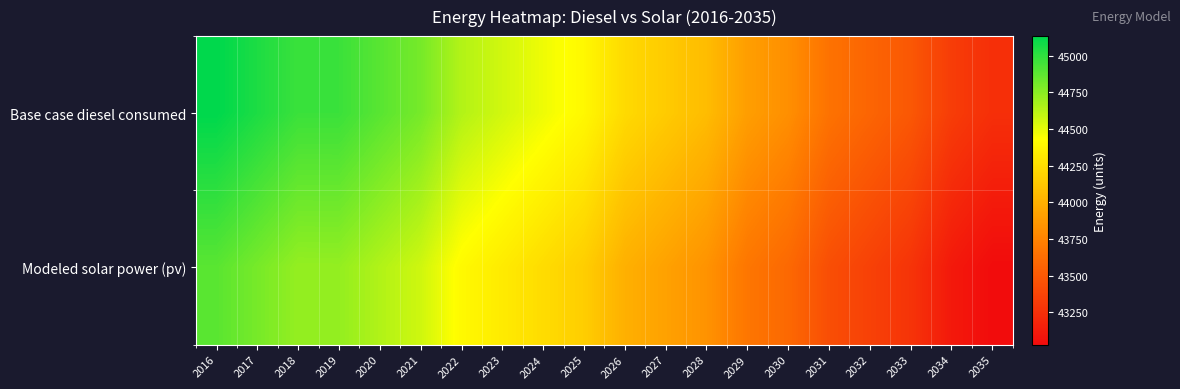

Rank the series at 2028 from highest to lowest value.

Base case diesel consumed, Modeled solar power (pv)